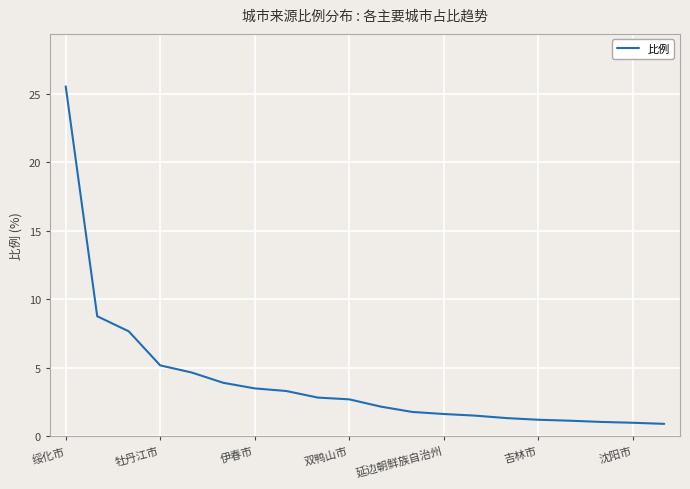

What is the smallest value displayed?

0.9